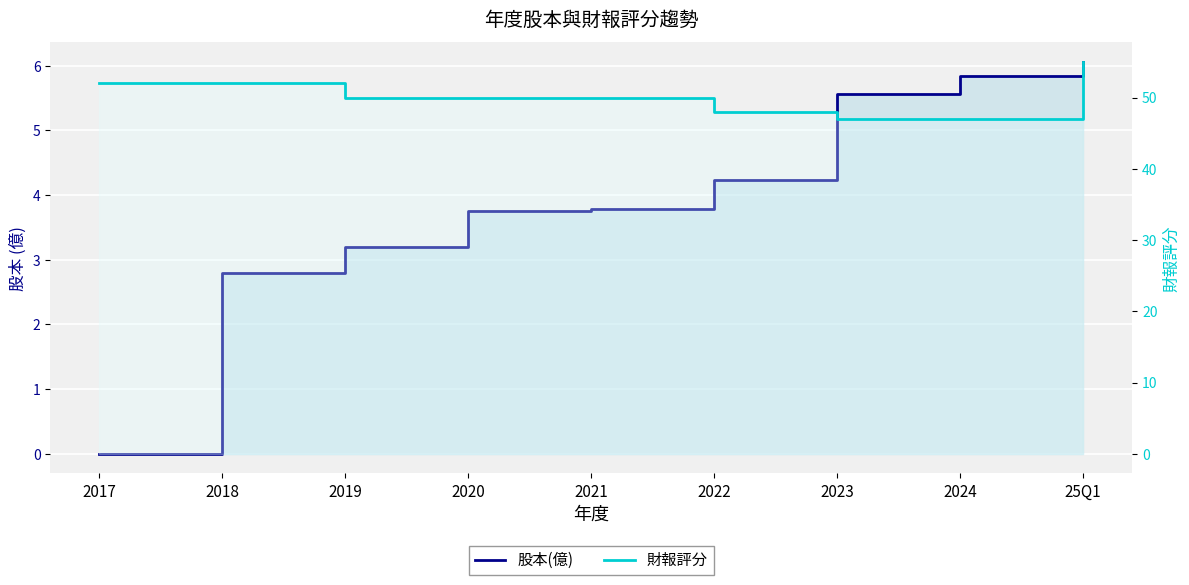

What are all the series names shown in the legend?

股本(億), 財報評分